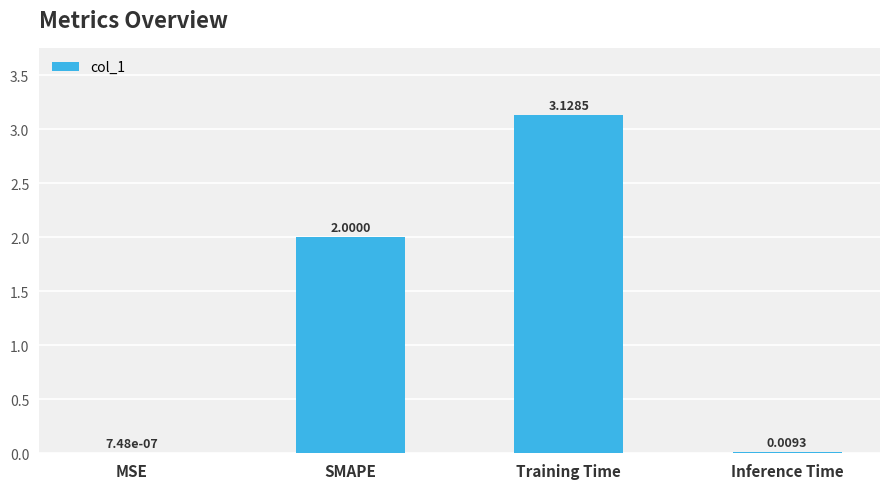

How many categories are shown in the chart?

4